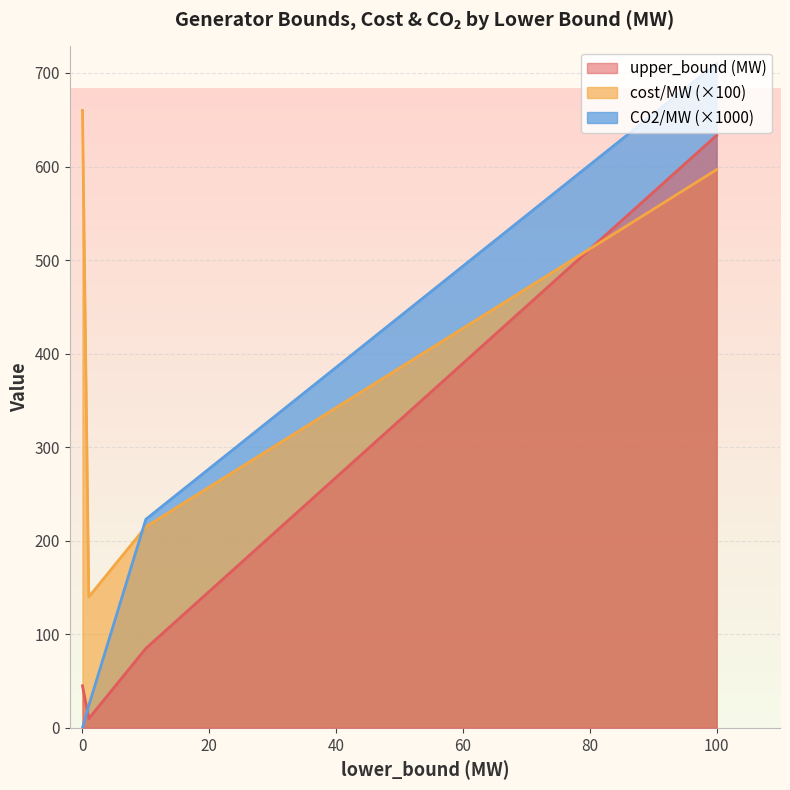

What is the total value across all series at 100?

1940.0